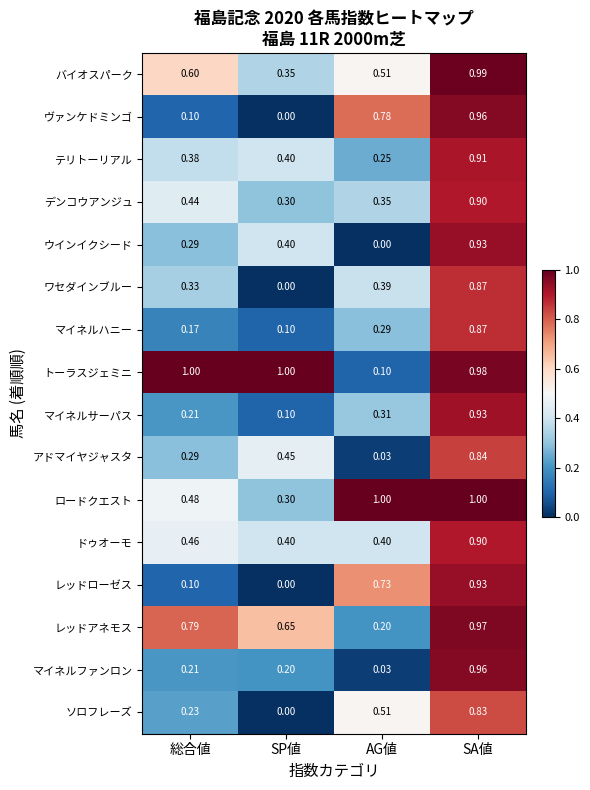

Where is アドマイヤジャスタ nearest to the value 0?

AG値